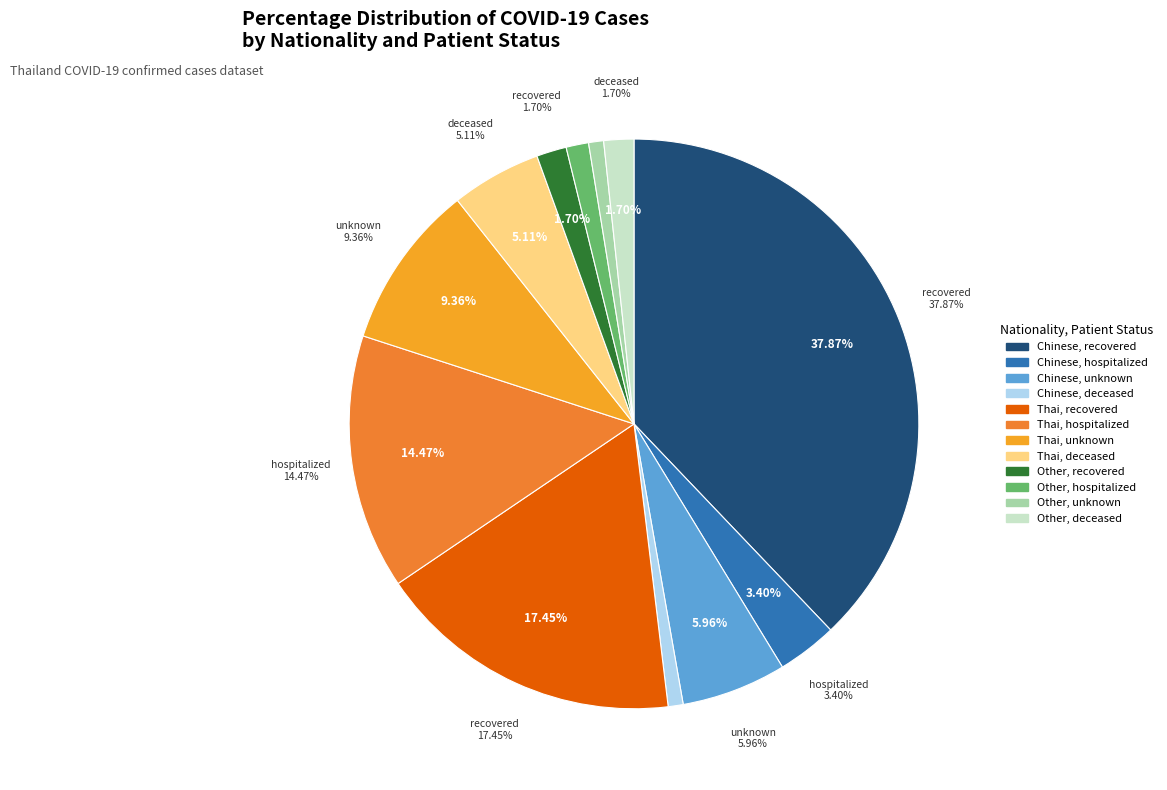

How many segments does this pie chart have?

3